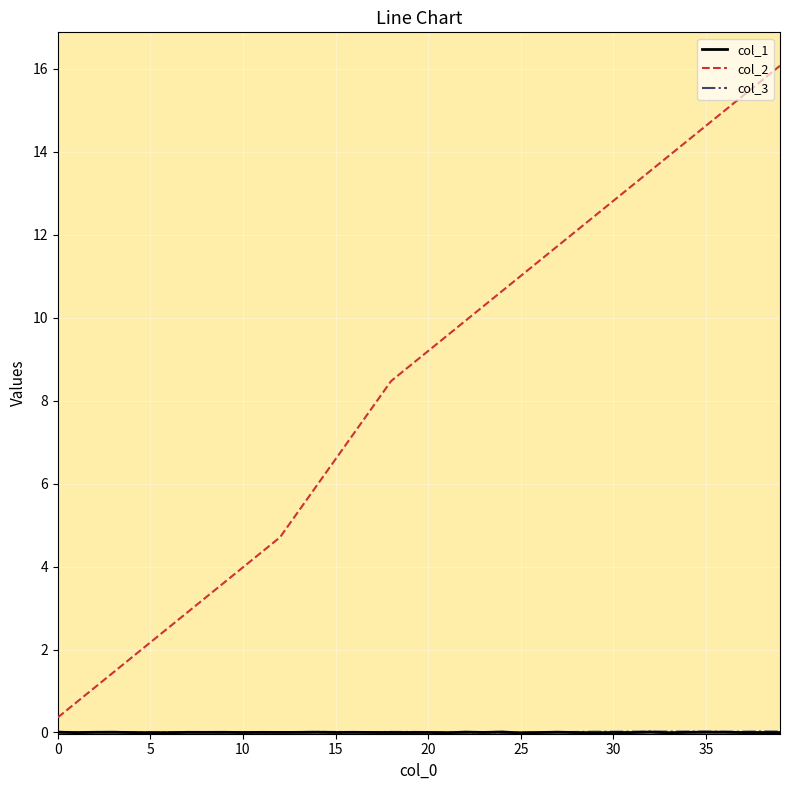

Which series has the largest range (max minus min)?

col_2